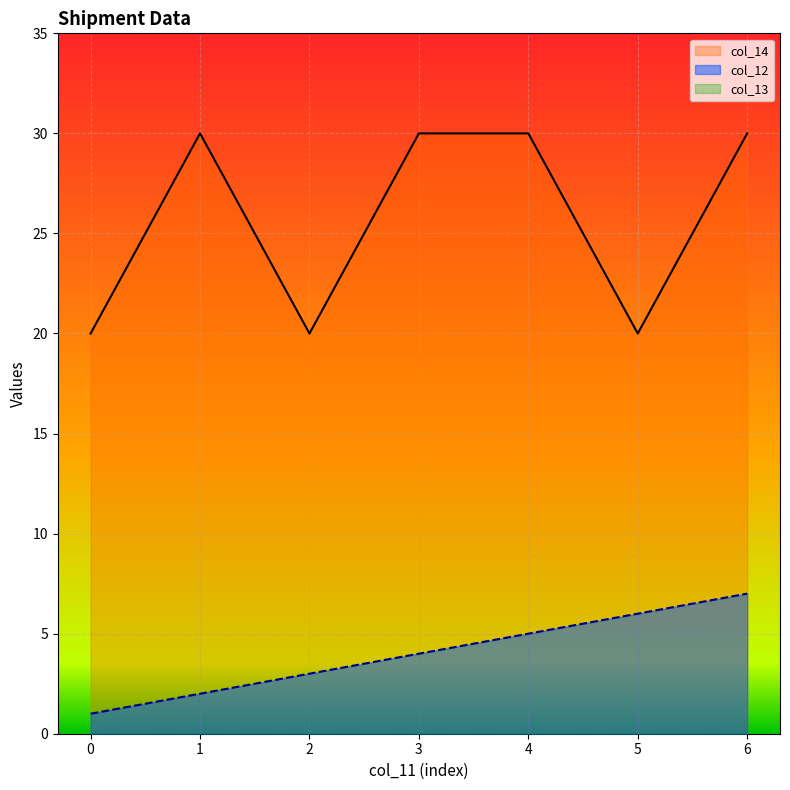

Between 0 and 3, which is larger?

3